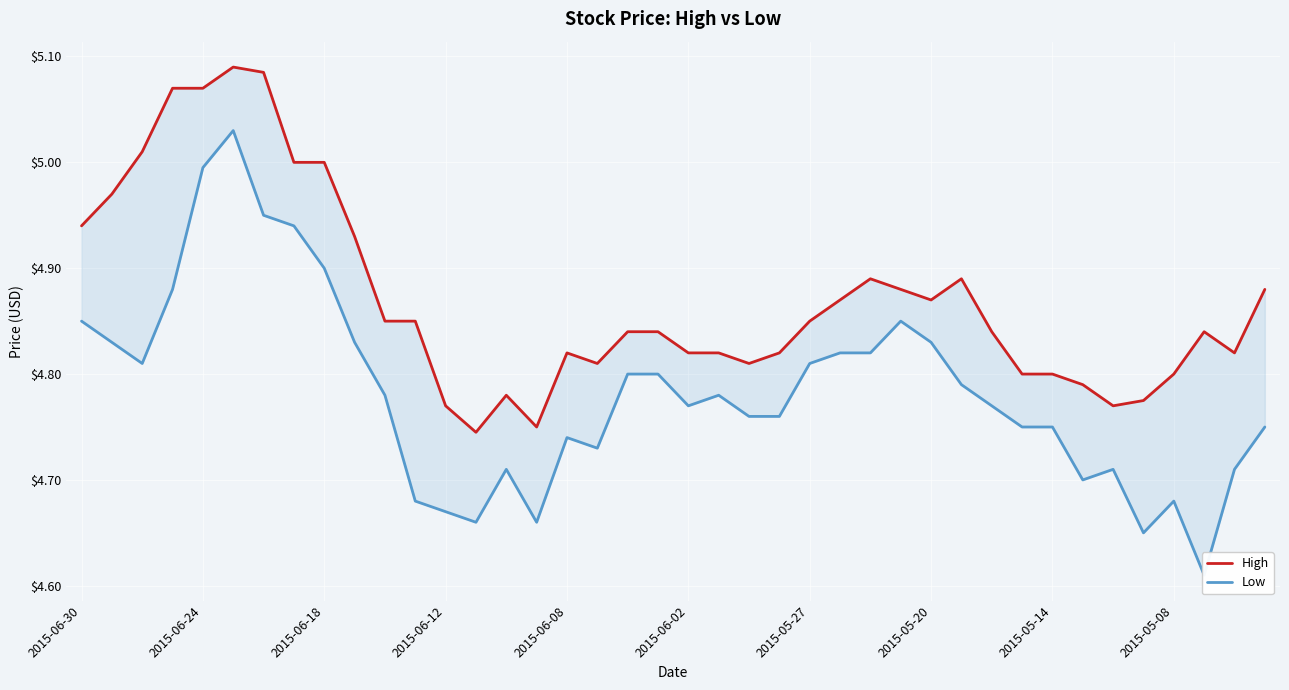

Rank the series by their maximum value, from highest to lowest.

High, Low